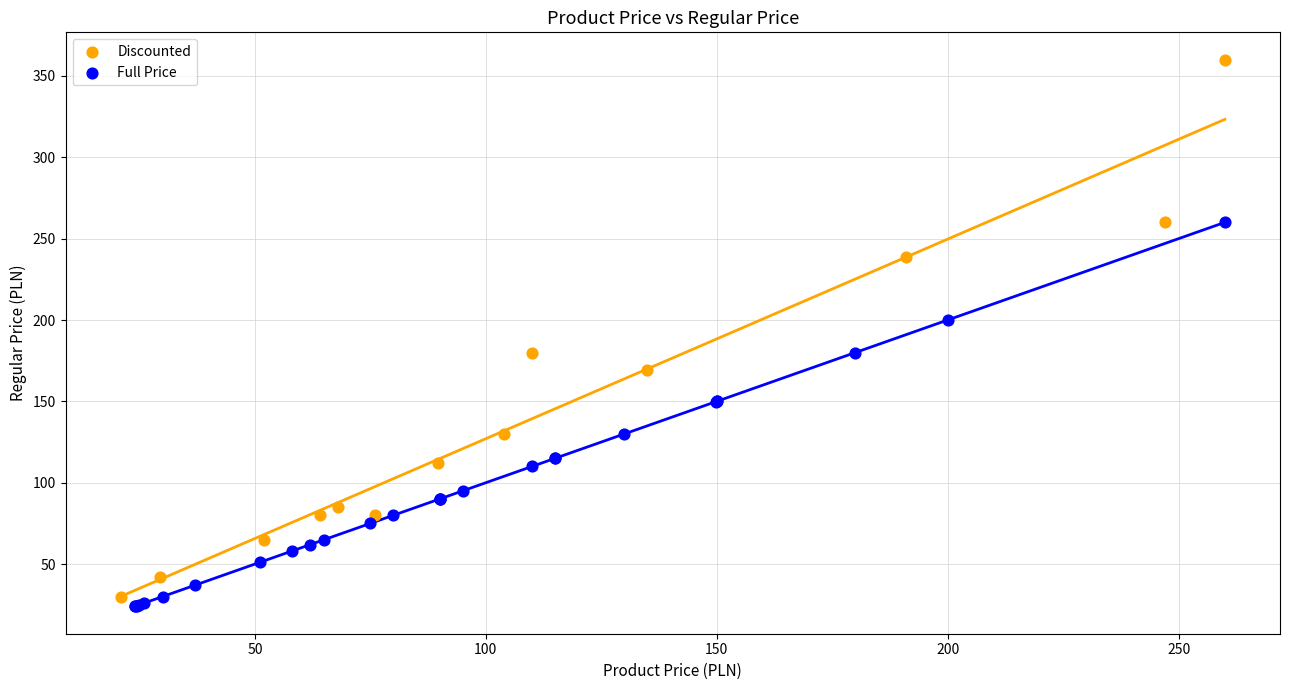

Which series contains the highest Y value?

Discounted